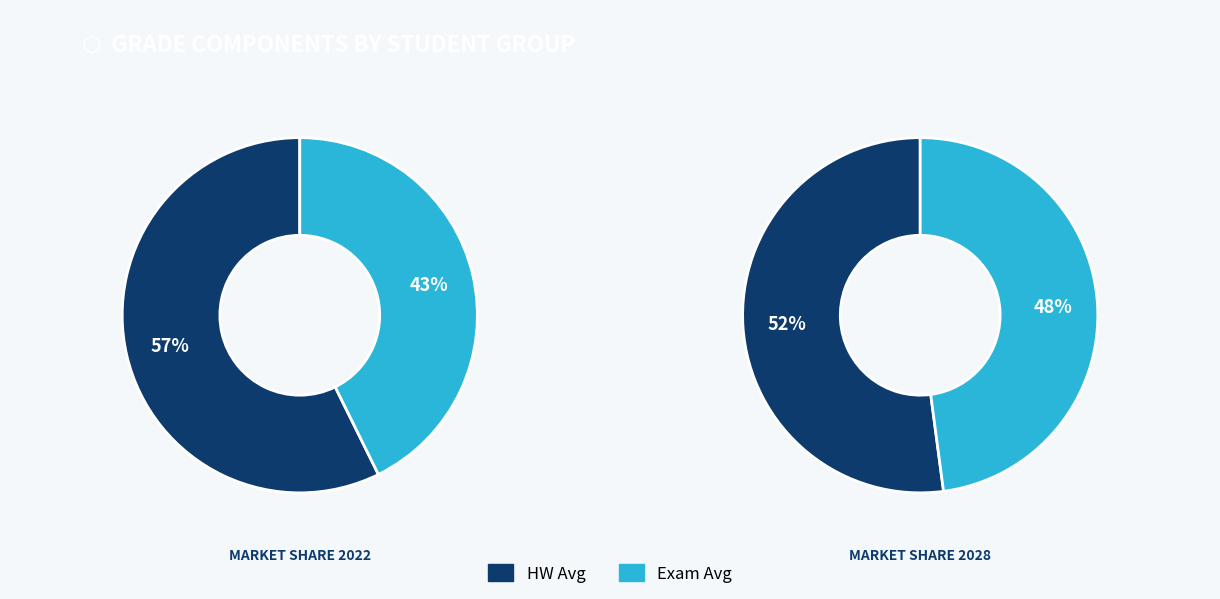

Does 4 represent more than half of the total?

No